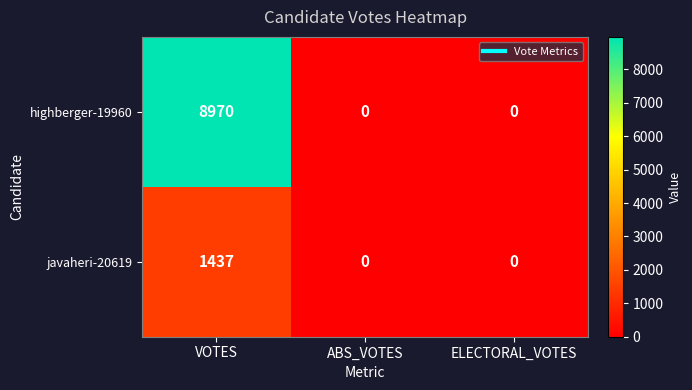

What is the spread (max minus min) of values at VOTES?

7533